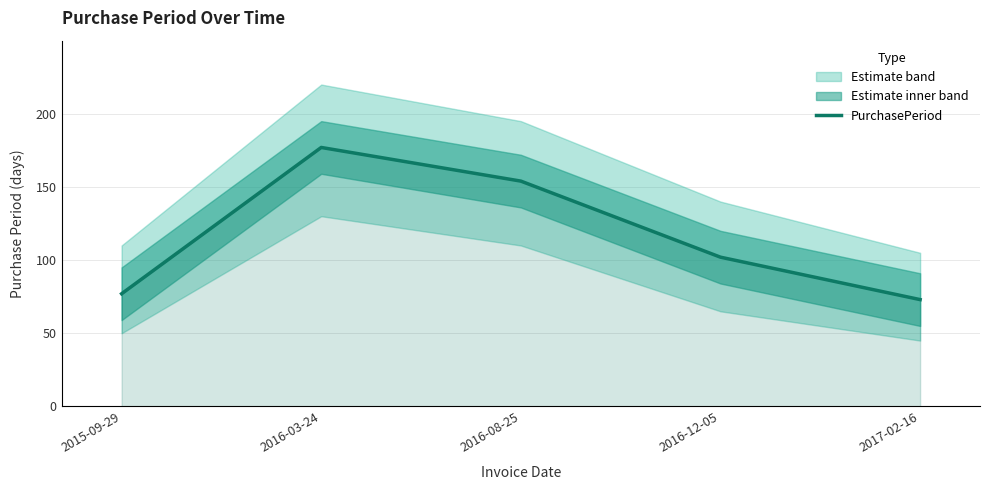

How many interior local peaks (higher than both neighbors) does the data have?

1